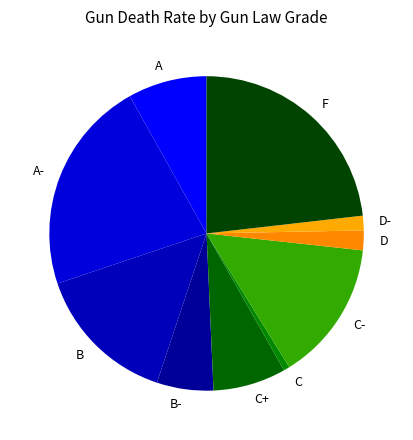

How many segments does this pie chart have?

10